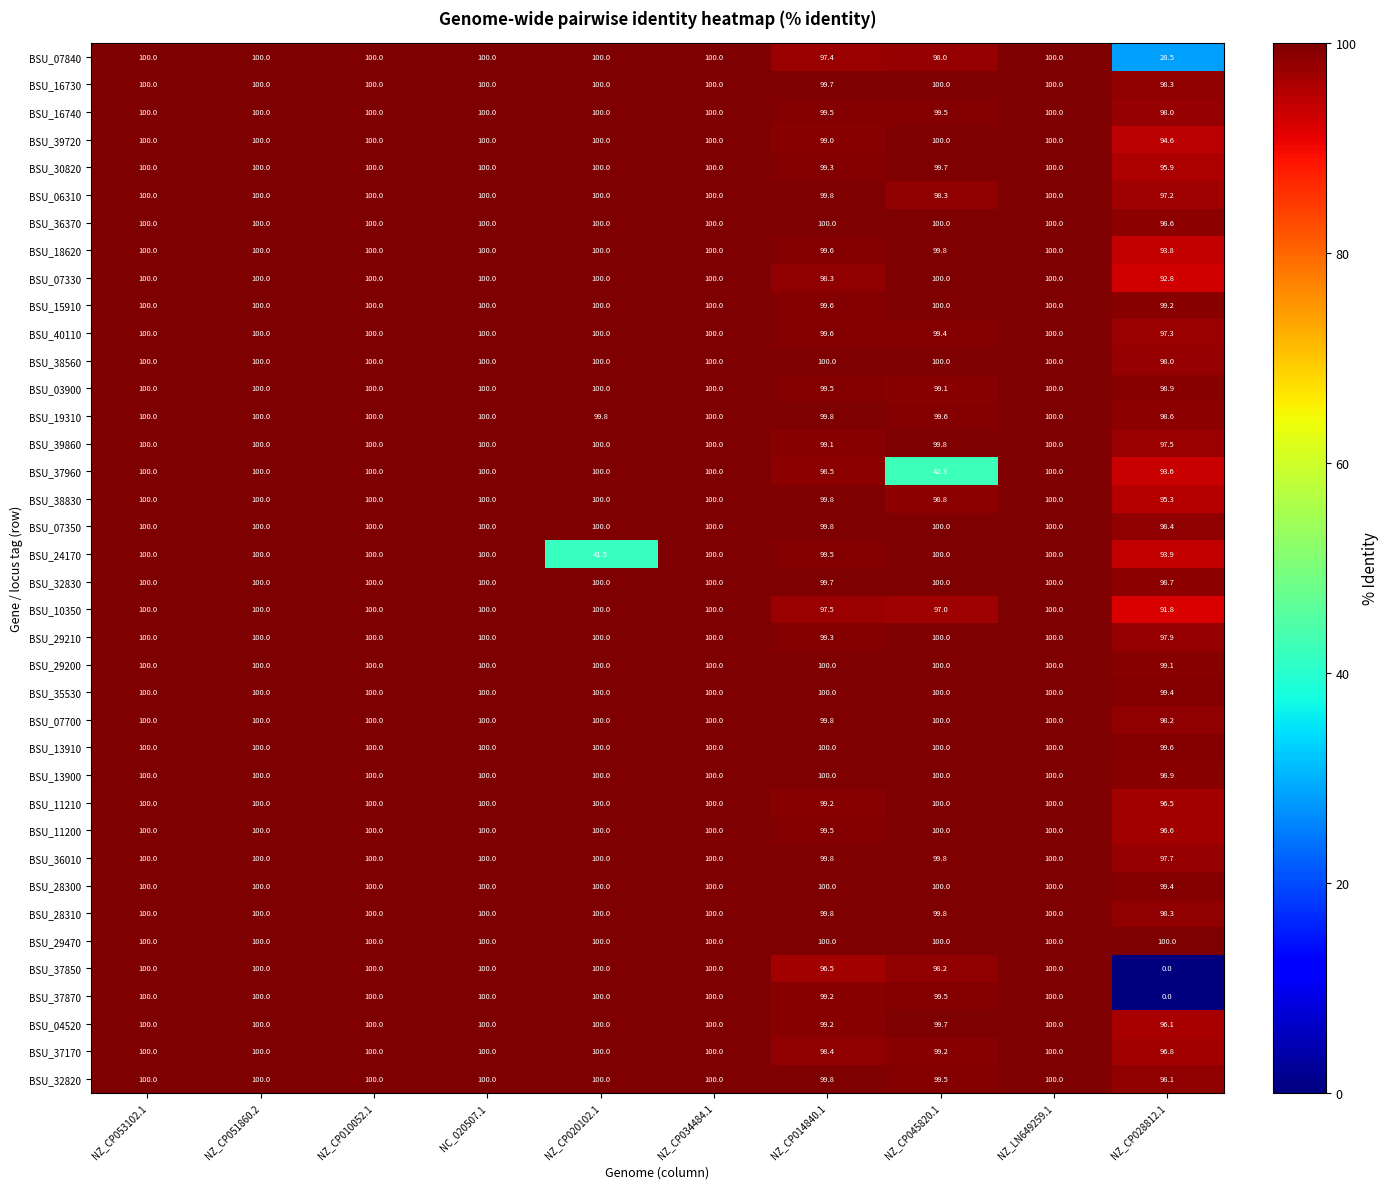

Which category has the lowest value across all series?

NZ_CP028812.1